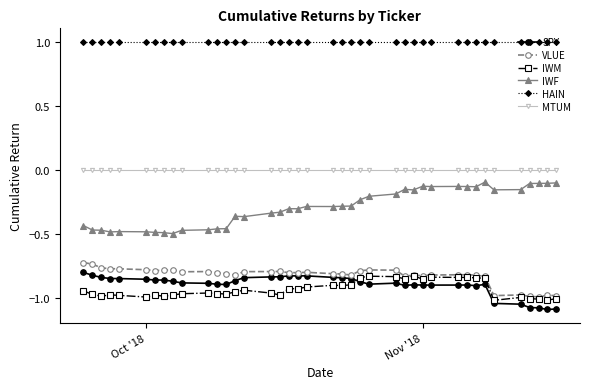

Which series has the largest total across all categories?

HAIN